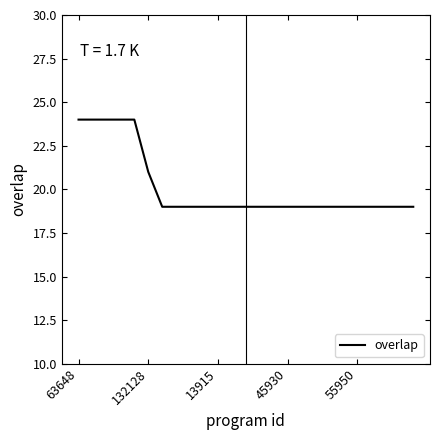

What is the difference between the maximum and minimum values?

5